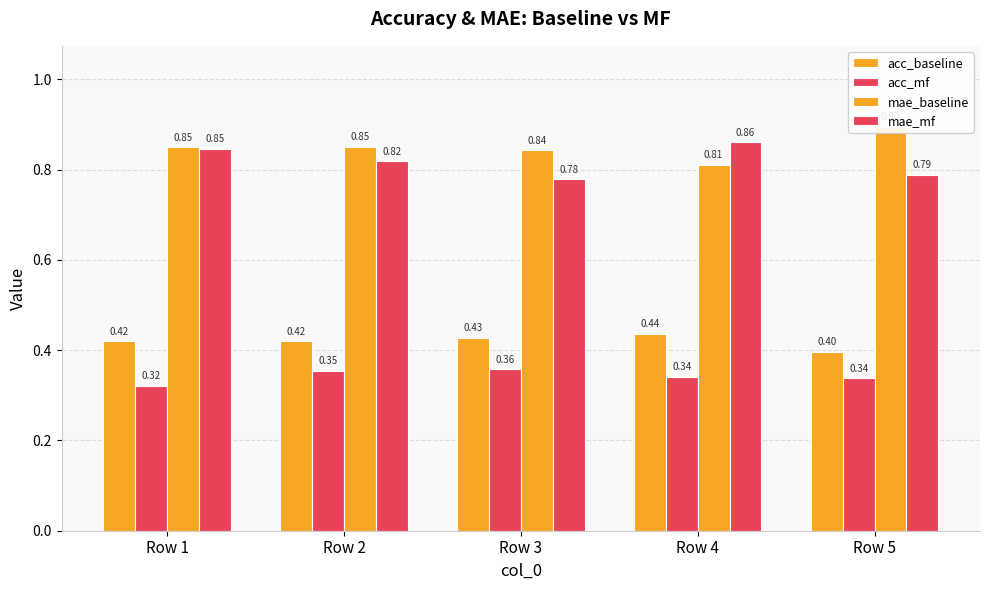

What are all the series names shown in the legend?

acc_baseline, acc_mf, mae_baseline, mae_mf